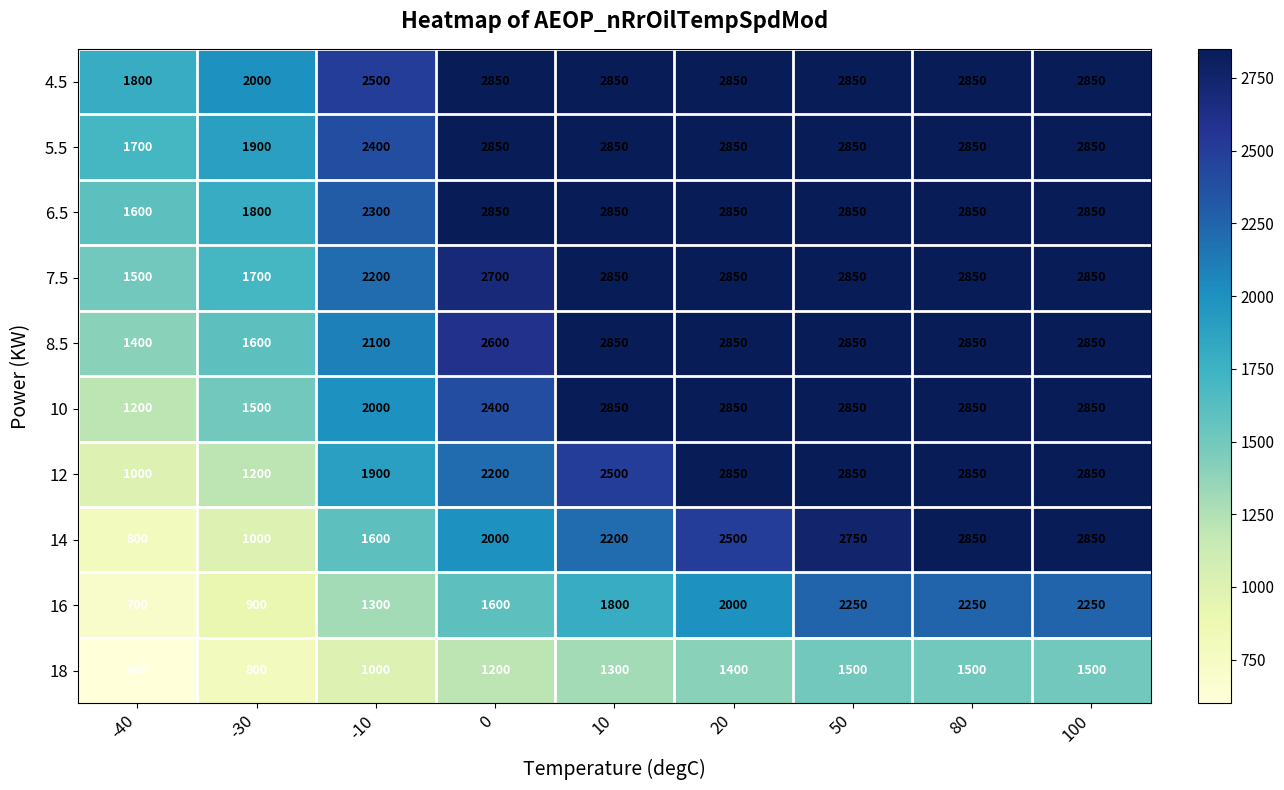

How many categories are shown in the chart?

9